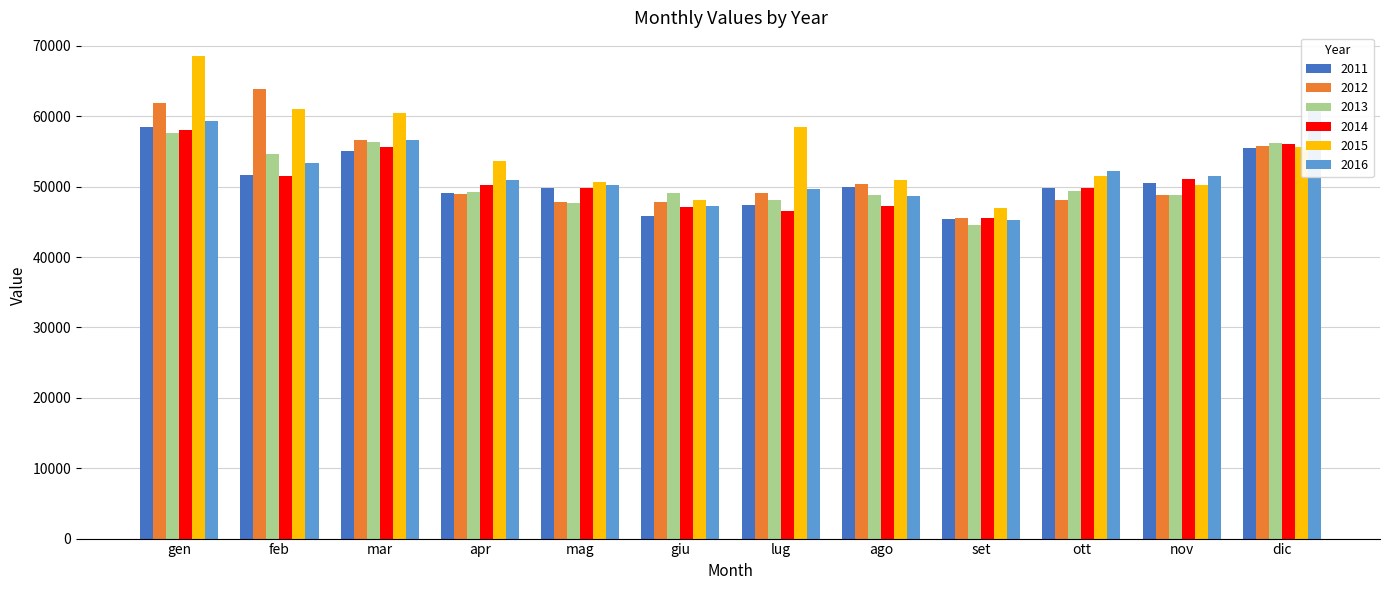

What is the value of the 2013 bar at the 4th from the left?

49242